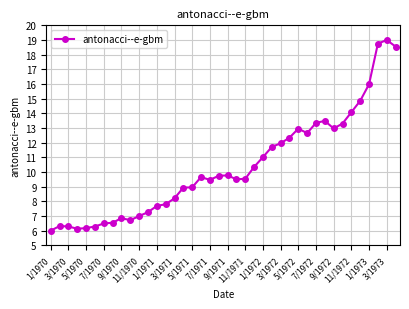

What is the difference between the maximum and second lowest values?

12.9